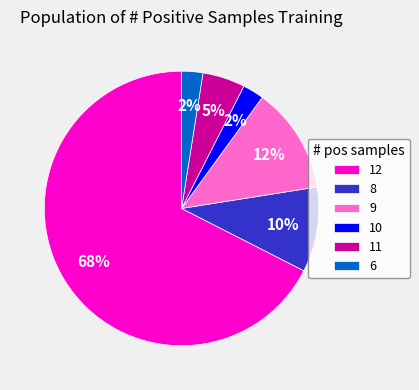

Between 12 and 11, which is larger?

12